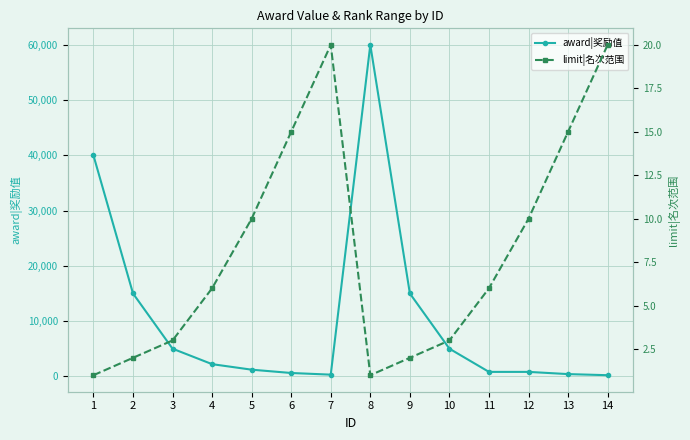

What is the sum of the award|奖励值 values at 14 and 2?

15200